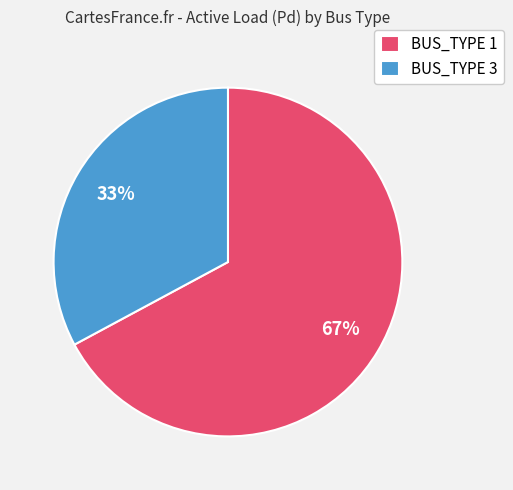

Does BUS_TYPE 3 represent more than half of the total?

No